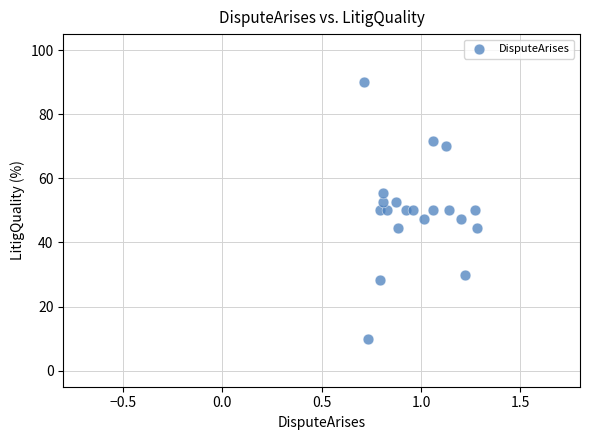

What is the range of Y values (max minus min)?

80.0